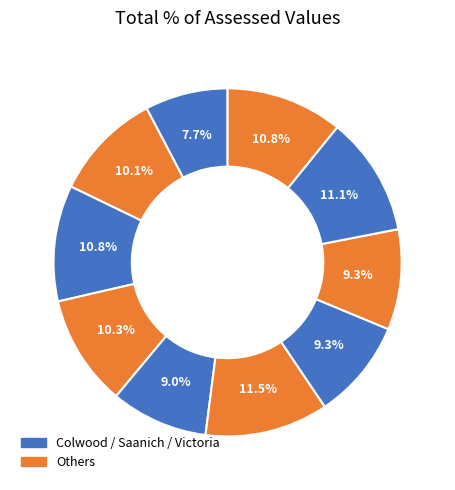

Count the number of slices in the pie.

10